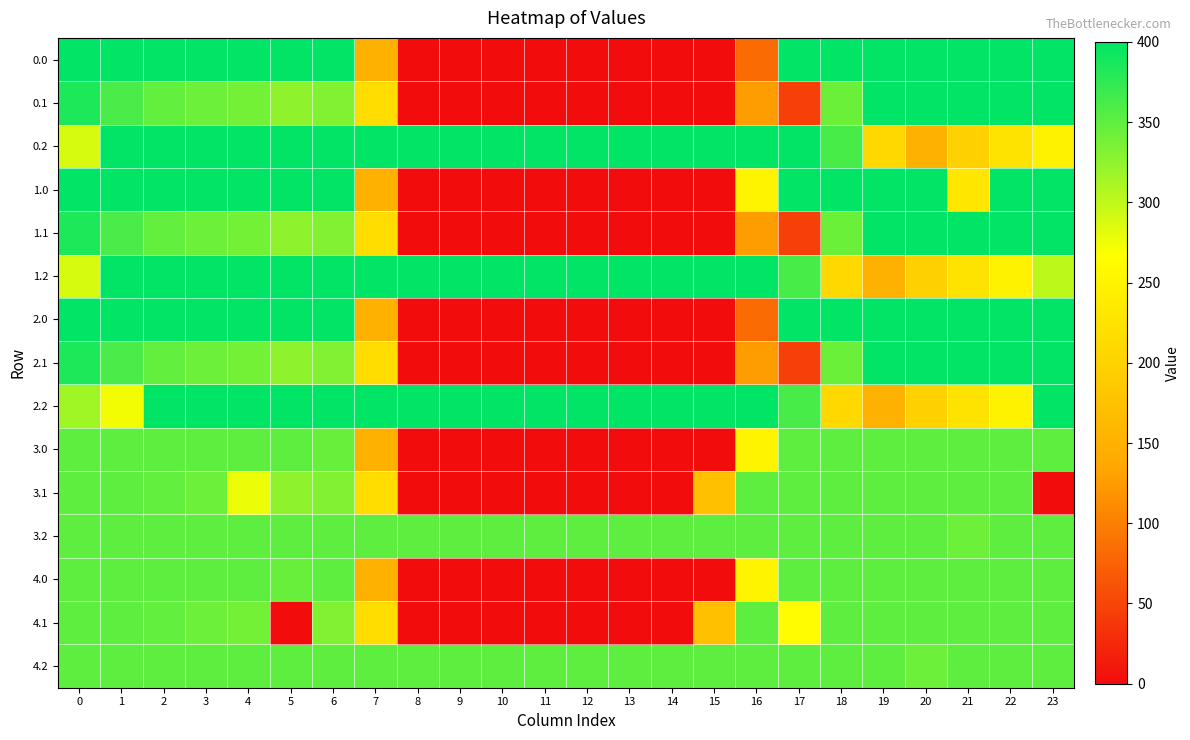

At 5, list the series in order from largest to smallest.

0.0, 0.2, 1.0, 1.2, 2.0, 2.2, 3.0, 3.2, 4.2, 4.0, 0.1, 1.1, 2.1, 3.1, 4.1